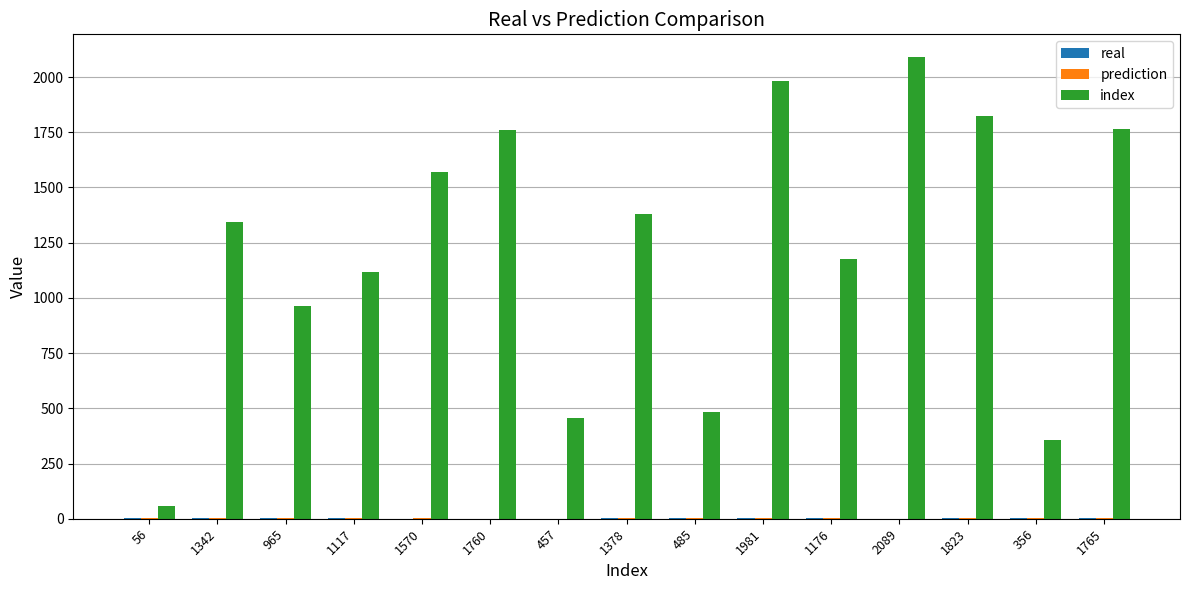

Which series has the largest total across all categories?

index